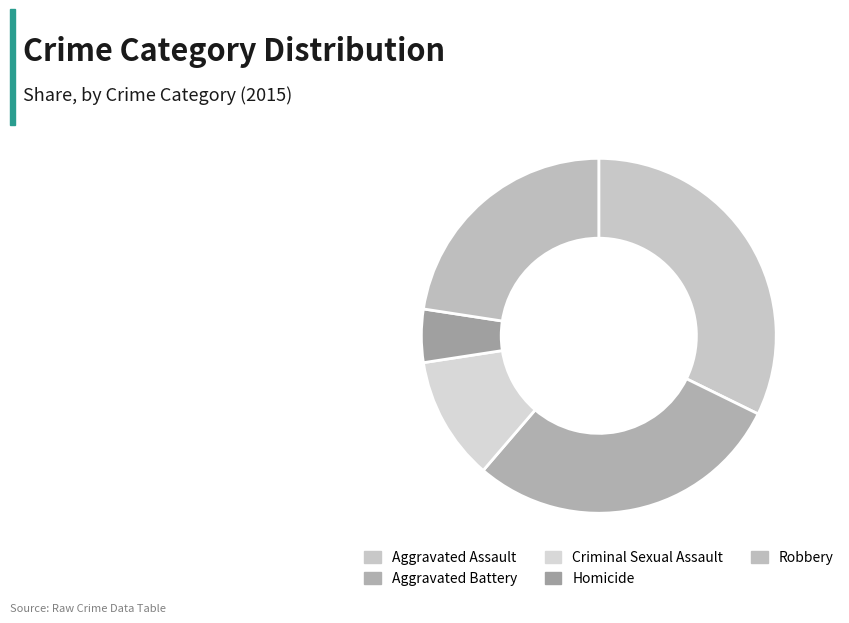

Count the number of slices in the pie.

5